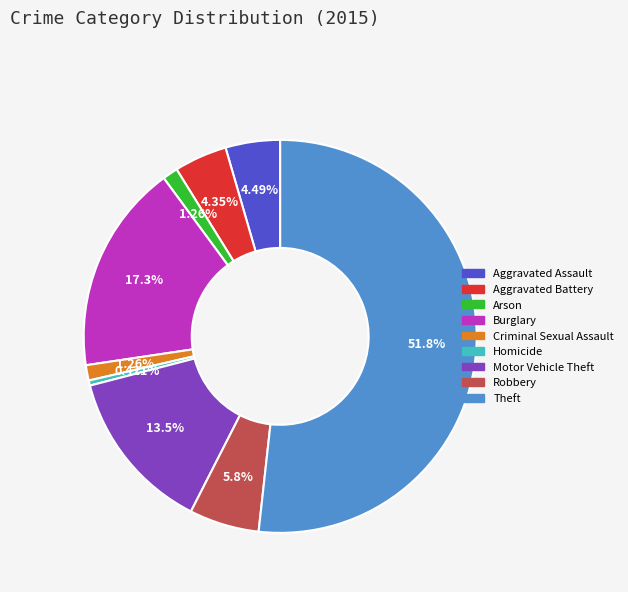

What percentage is NOT represented by Theft?

48.2%